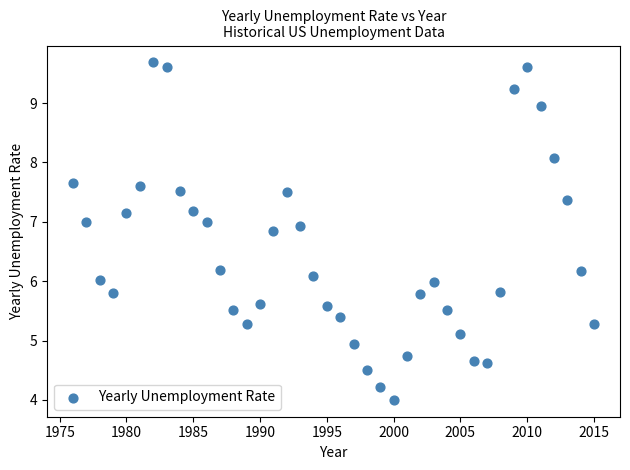

What is the range of X values (max minus min)?

39.0